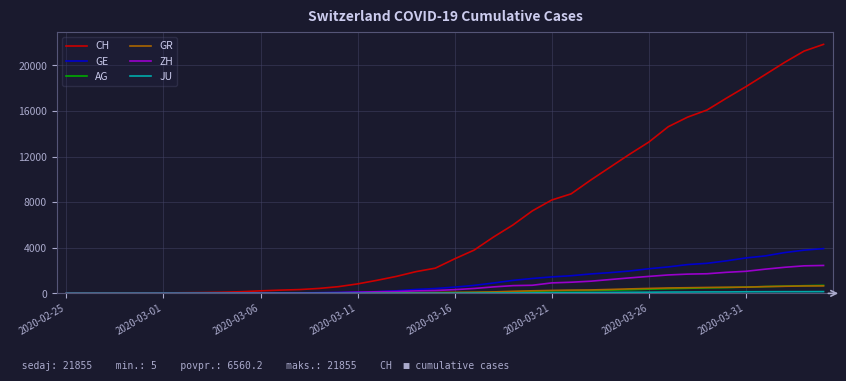

Which series has the largest total across all categories?

CH